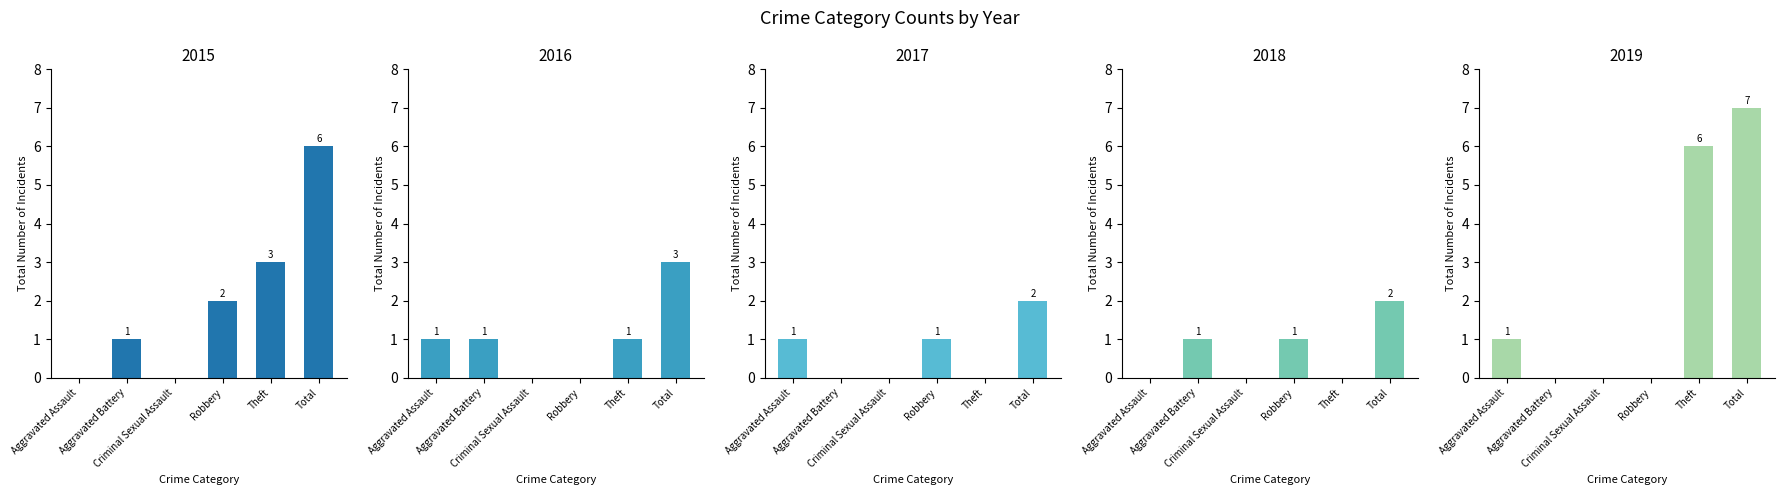

The 2016 series shows 1 at Aggravated Battery. True or false?

True